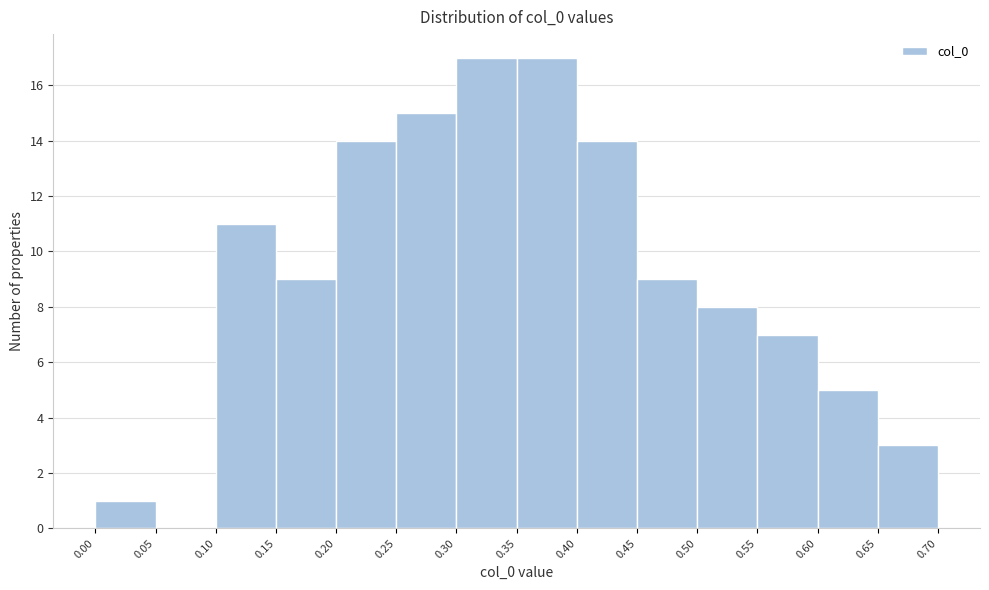

What is the height of the bar covering 0.25 to 0.30 on the x-axis? The values are not printed on the chart, so give them approximately, as read against the axis.

15